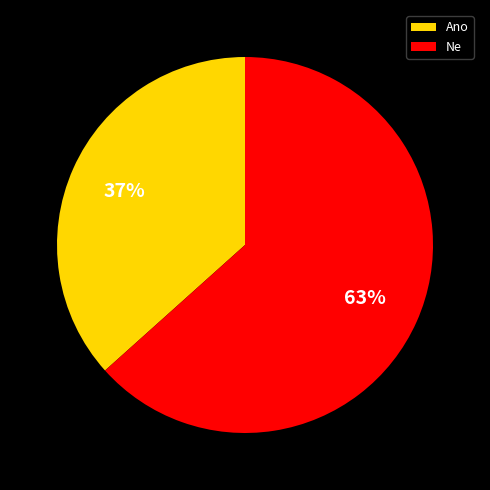

Rank the categories by value from lowest to highest.

Ano, Ne